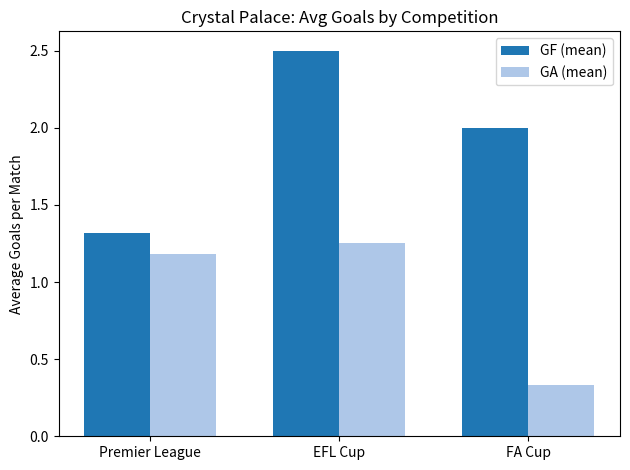

Count the number of categories in the chart.

3